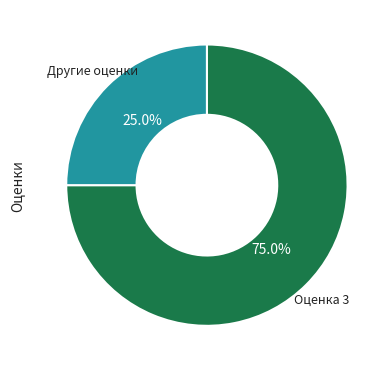

Is there a majority slice in this chart?

Yes